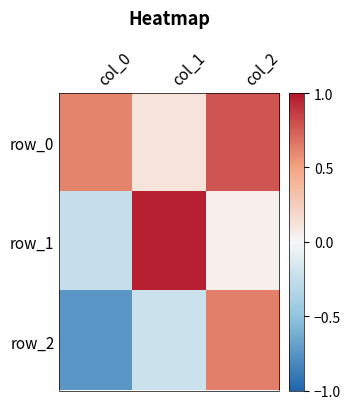

Rank the categories by row_0 value from highest to lowest.

col_2, col_0, col_1